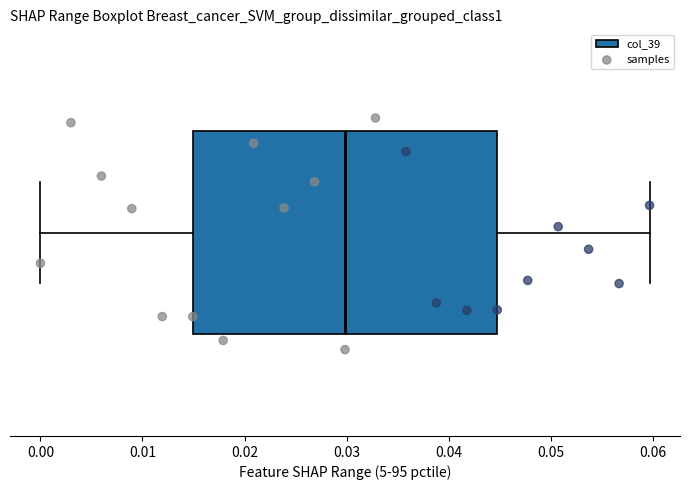

Read this box plot against the x-axis: the position of the median line, the range covered by the box, and the ends of both whiskers. The values are not printed on the chart, so give them approximately, as read against the axis.

median 0.030, box 0.015 to 0.045, whiskers 0.000 to 0.060